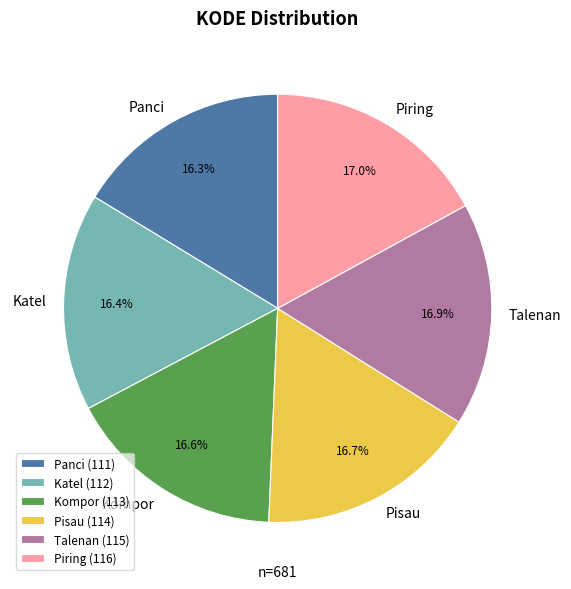

What is the ratio of the value at Katel to the value at Pisau?

1.0